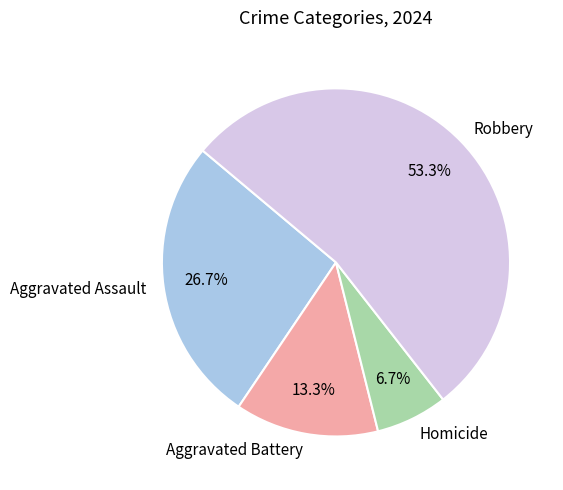

To the nearest percent, what is the difference between the largest and smallest slice percentages?

47%